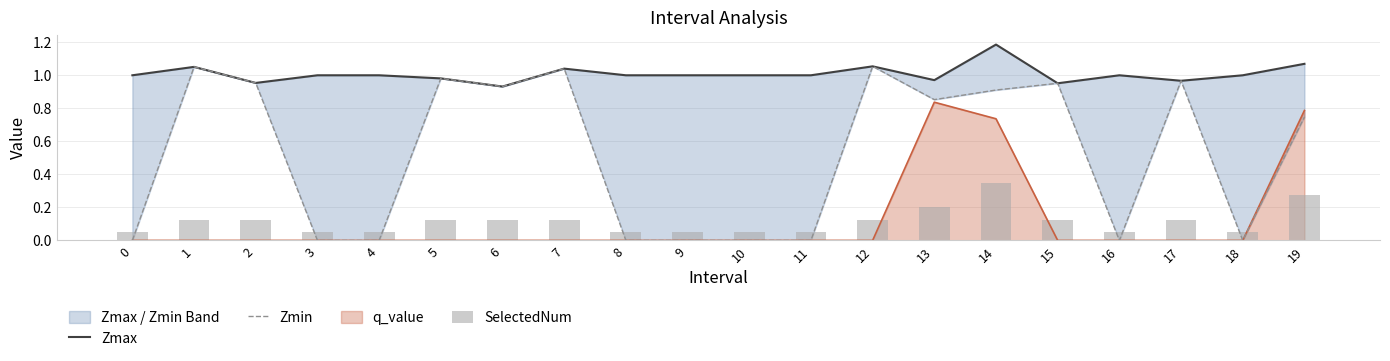

What is the average value of the SelectedNum series?

0.1